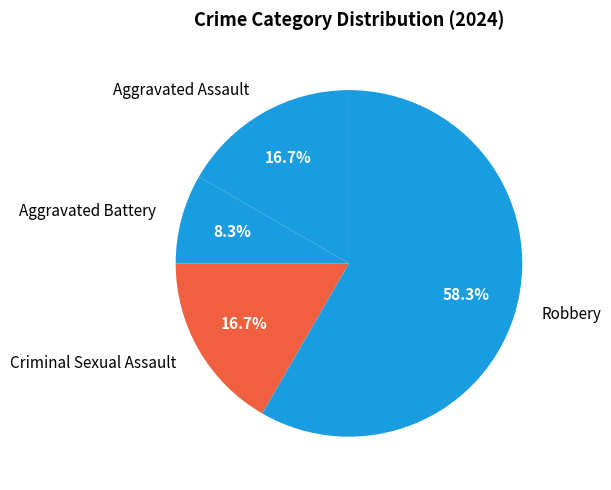

Combined, do Aggravated Assault and Aggravated Battery account for over 50%?

No